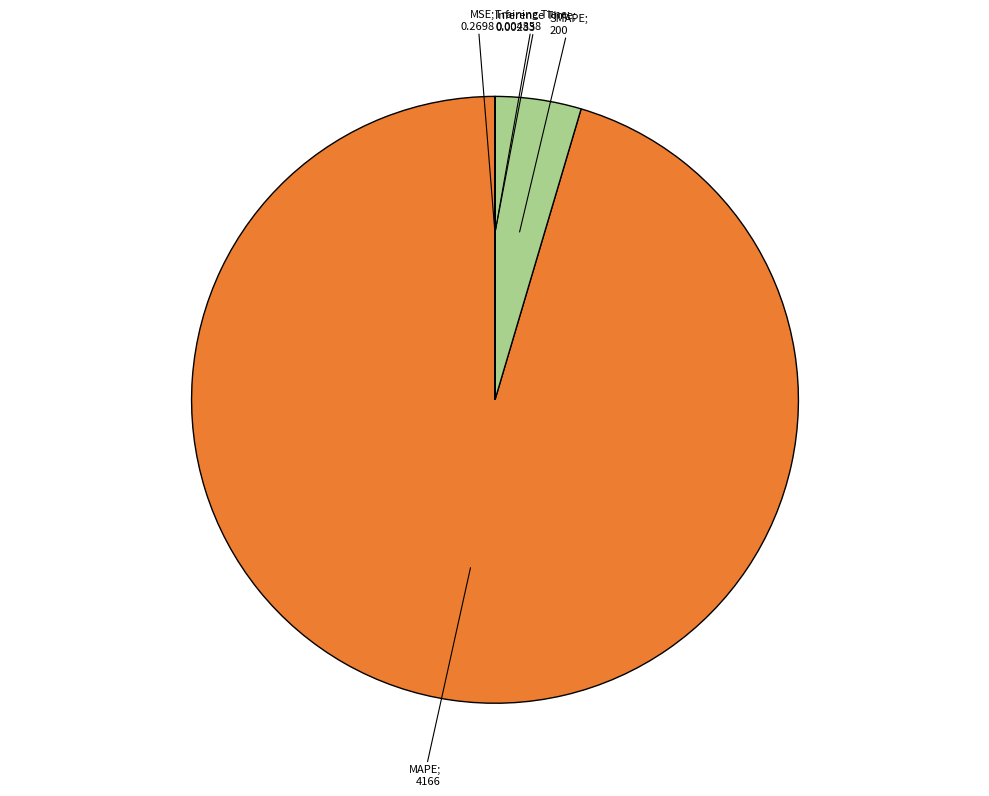

Does any single category account for the majority?

Yes